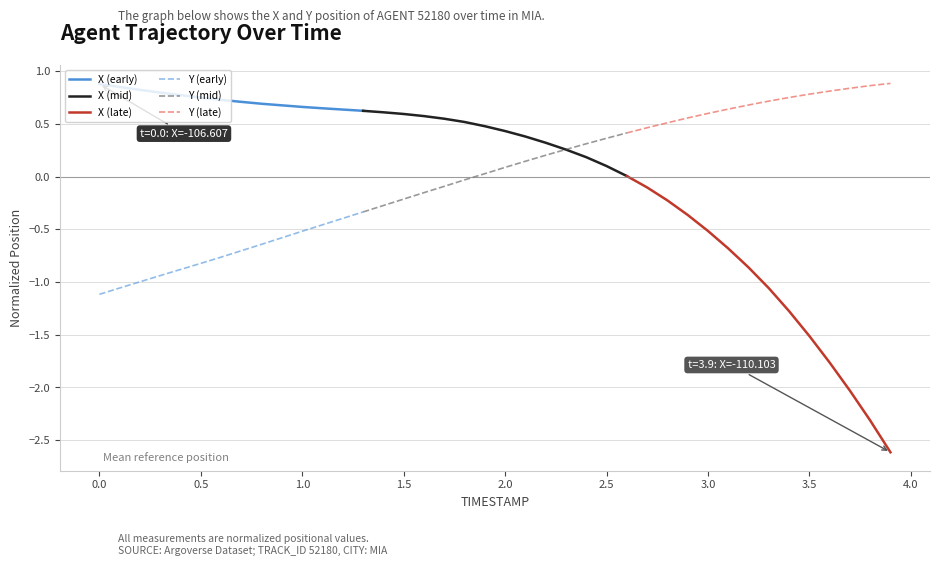

True or false: X (late) has more than 1 points higher than both neighbors.

False